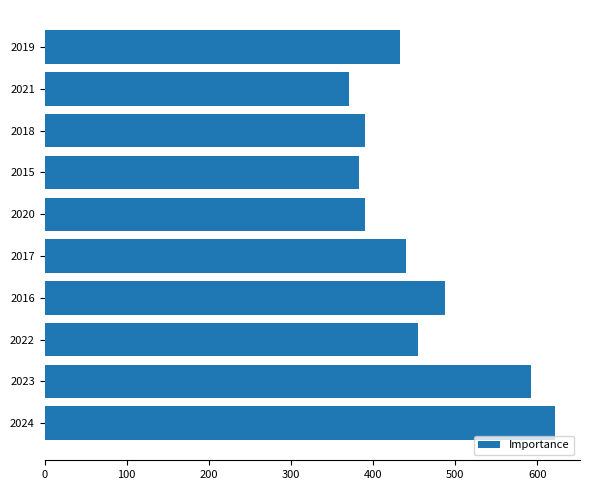

What is the ratio of the value at 2023 to the value at 2015?

1.5